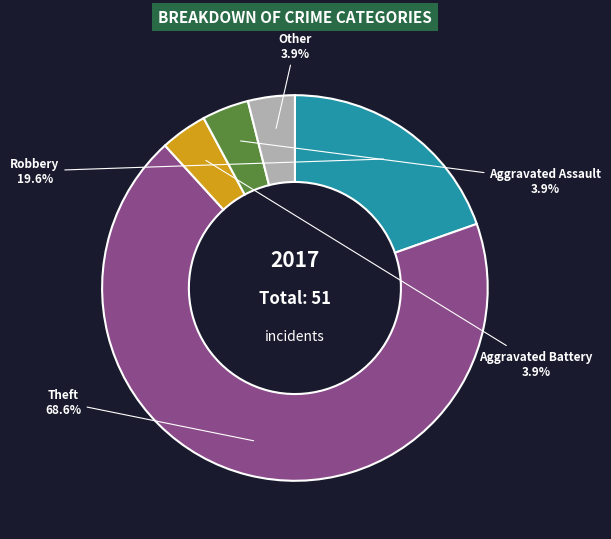

Does Other represent more than half of the total?

No